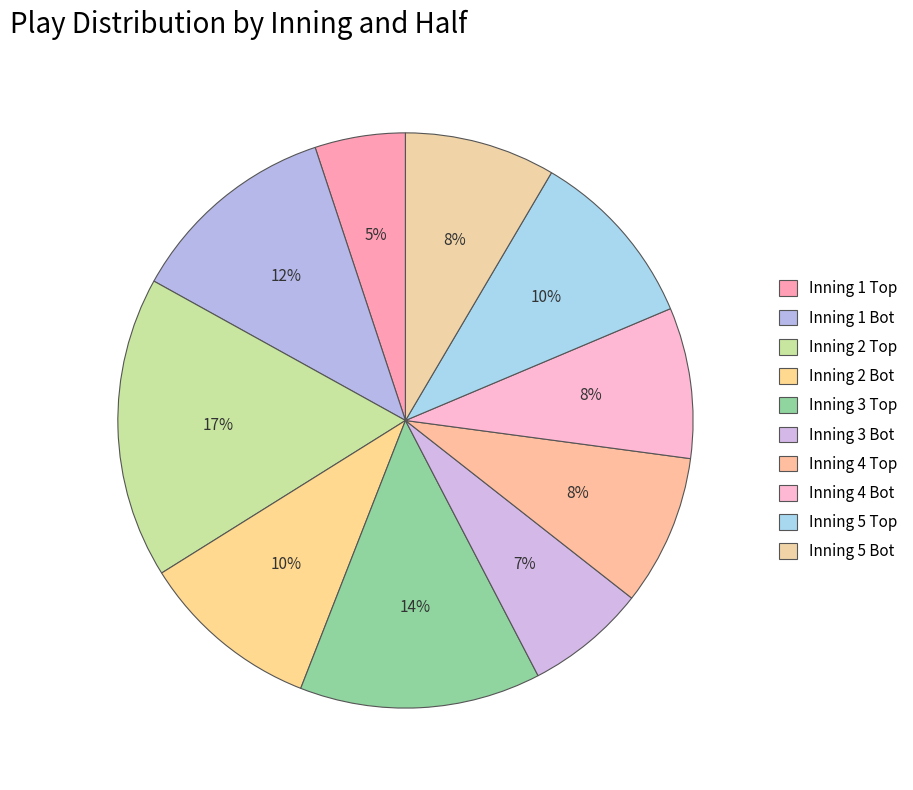

Which slice is the smallest?

Inning 1 Top